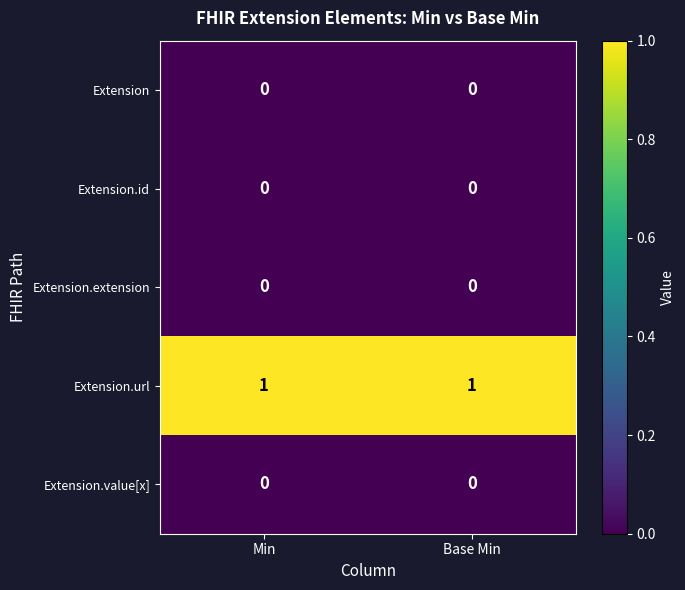

The Extension.url series shows 1 at Base Min. True or false?

True